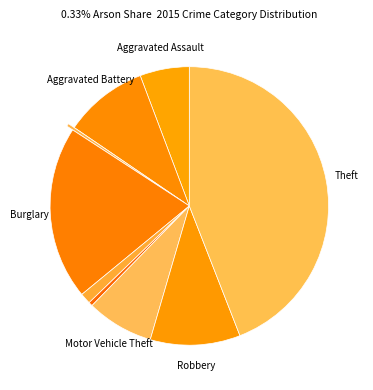

Count the number of slices in the pie.

9